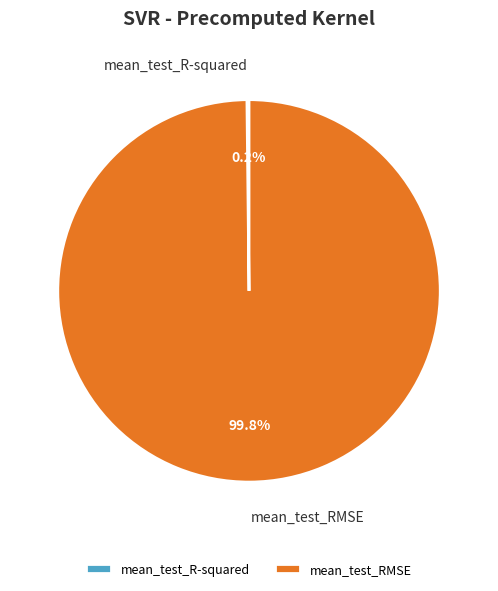

What percentage is NOT represented by mean_test_RMSE?

0.2%